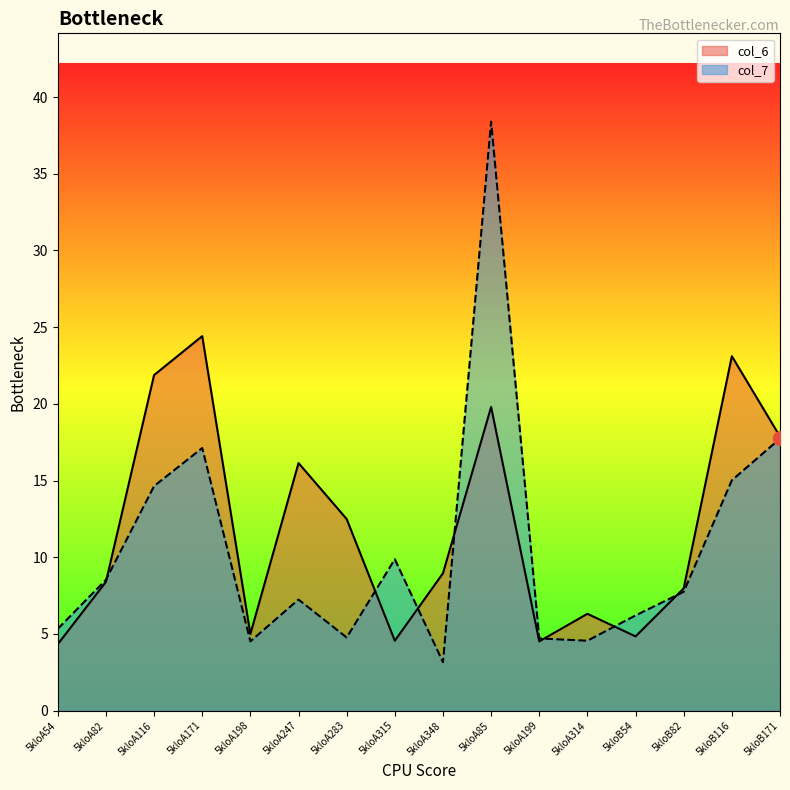

Which series has the largest Y range (max minus min)?

col_7